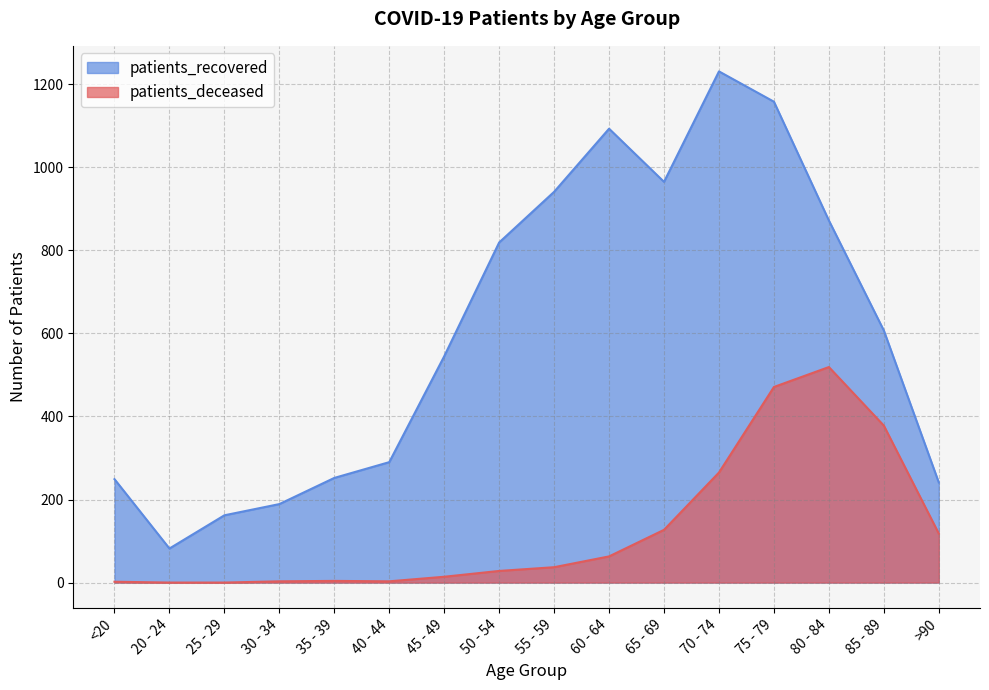

Reading left to right, transcribe all the data shown in this chart.

patients_deceased: 2	0	0	3	4	3	14	28	37	63	127	265	471	519	378	118
patients_recovered: 249	82	162	189	252	290	545	819	941	1093	965	1231	1158	872	607	241